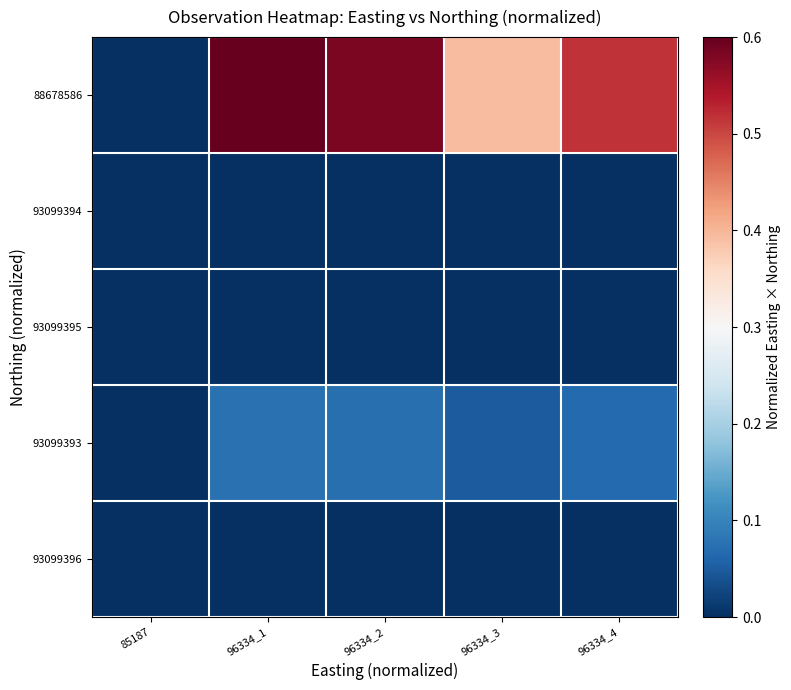

Which series has the largest range (max minus min)?

88678586